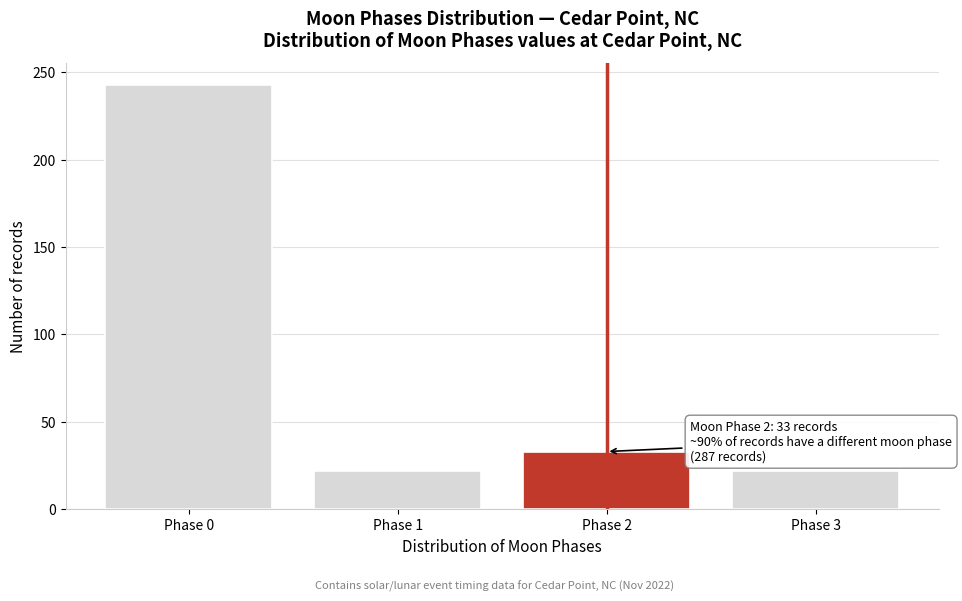

Reading left to right, list all the values displayed in this chart.

Phase 0=243	Phase 1=22	Phase 2=33	Phase 3=22